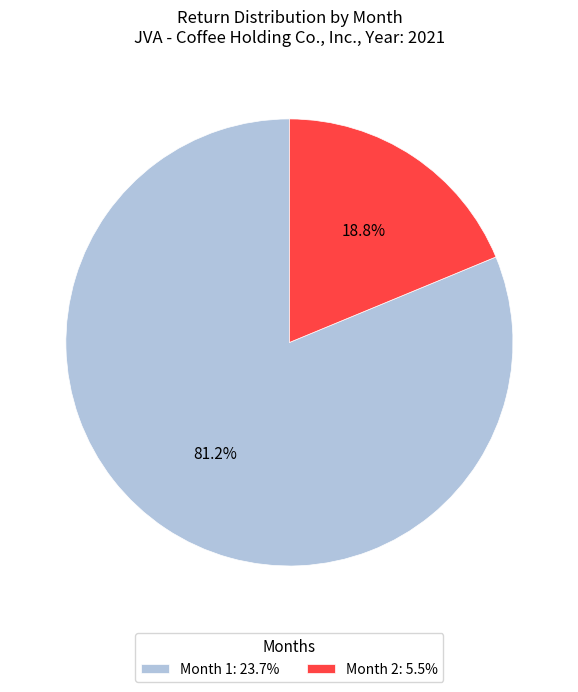

To the nearest percent, what is the difference between the largest and smallest slice percentages?

62%